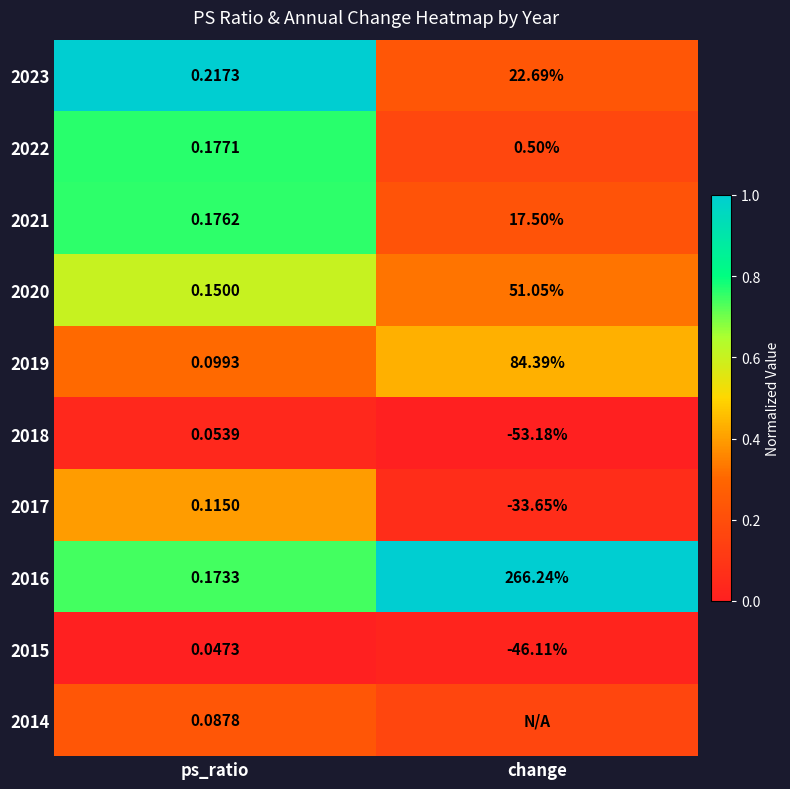

Rank the categories by 2022 value from lowest to highest.

ps_ratio, change